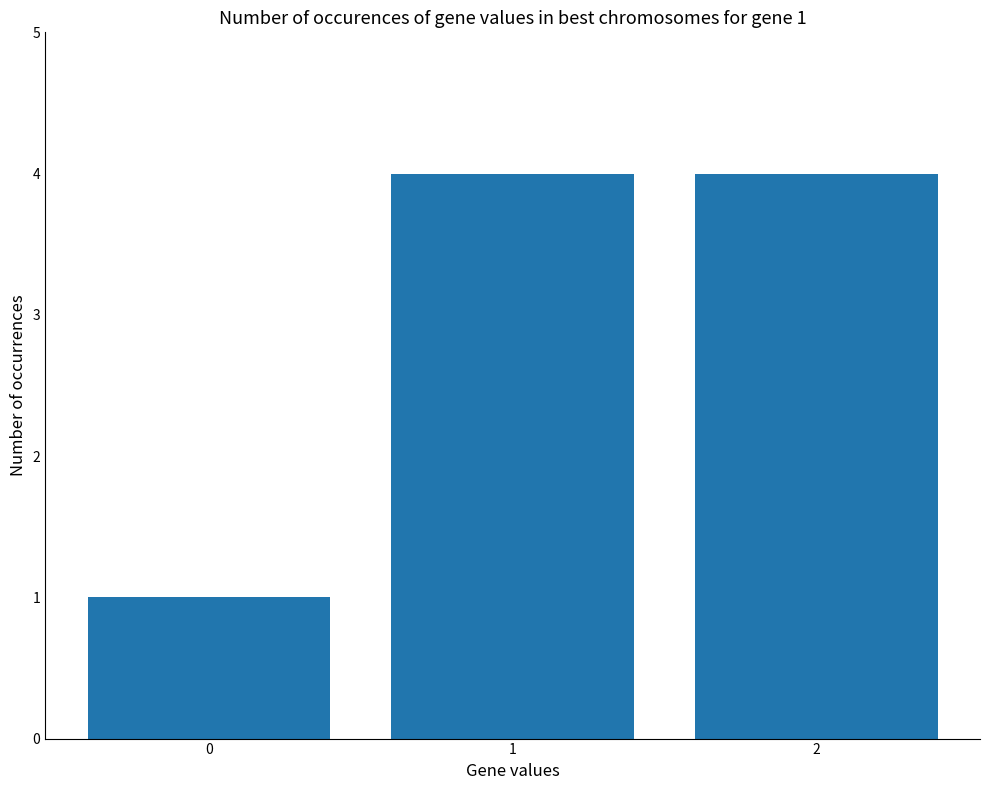

What is the maximum value shown in the chart?

4